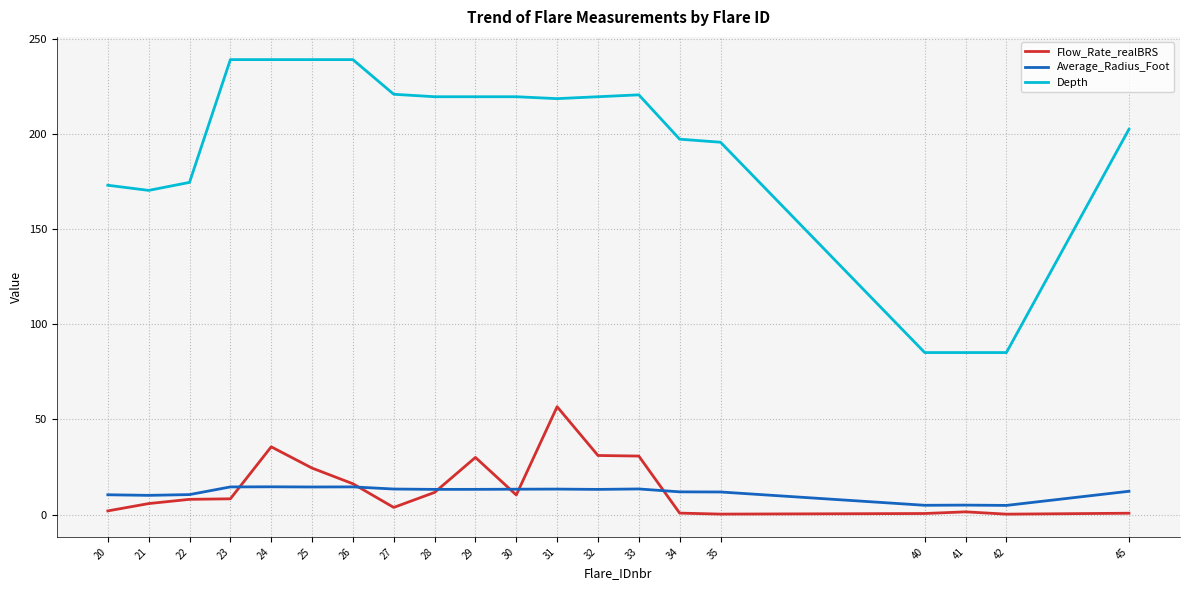

Is the value of Flow_Rate_realBRS at 27 greater than the value of Average_Radius_Foot at 32?

No